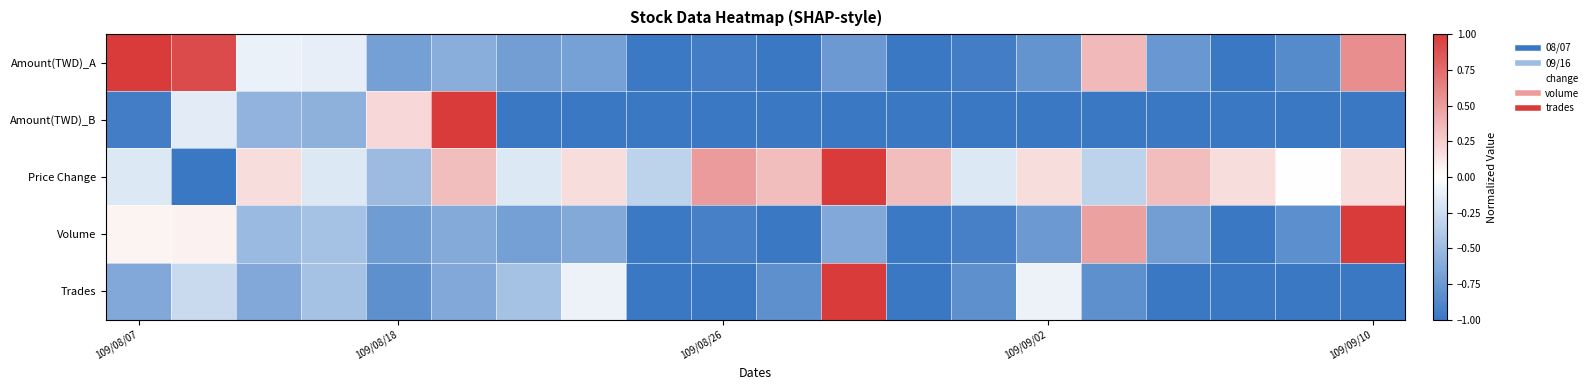

At how many categories does at least one series exceed 0?

15